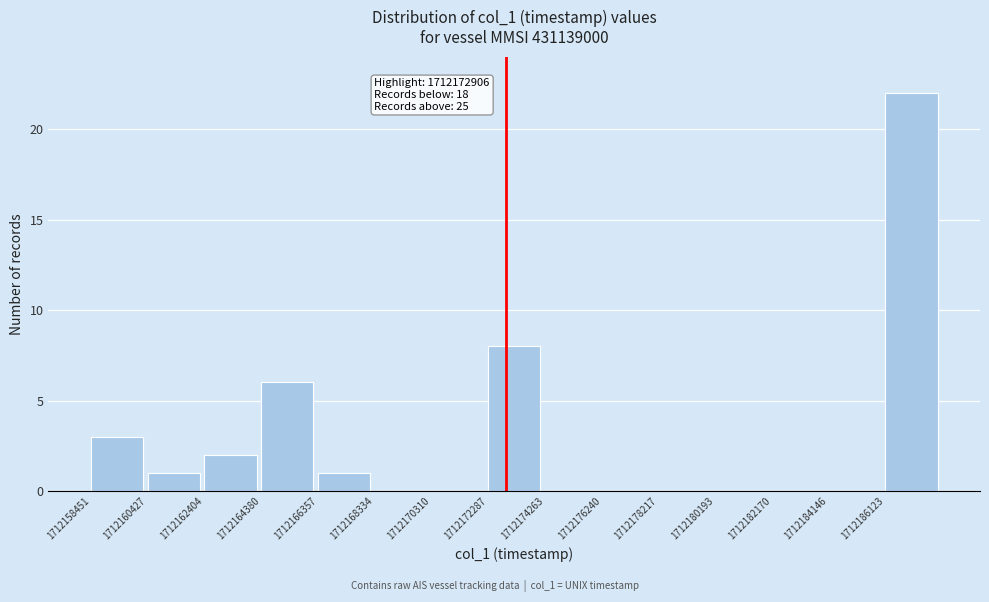

Over which range of the x-axis is the bar tallest?

1712186200 to 1712188200